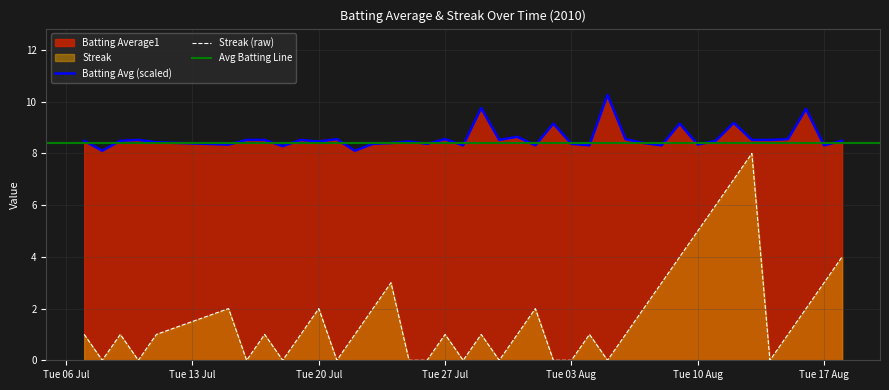

What is the lowest value of the Batting Avg (scaled) series?

8.1